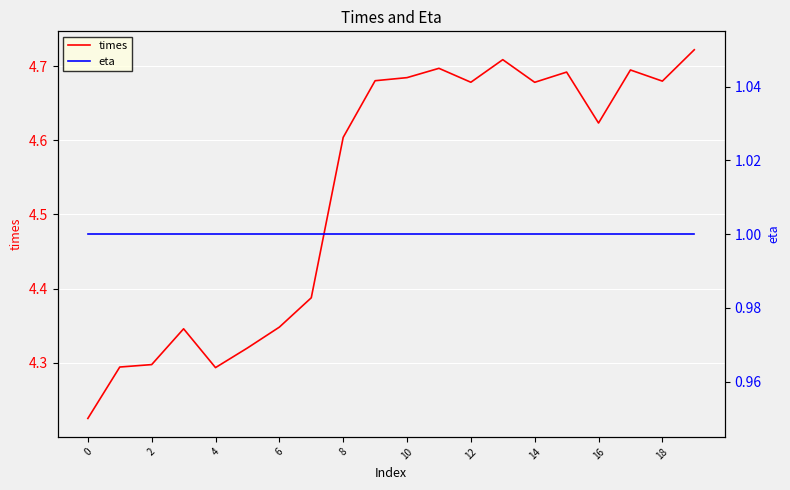

How many times values are between 4 and 5?

20